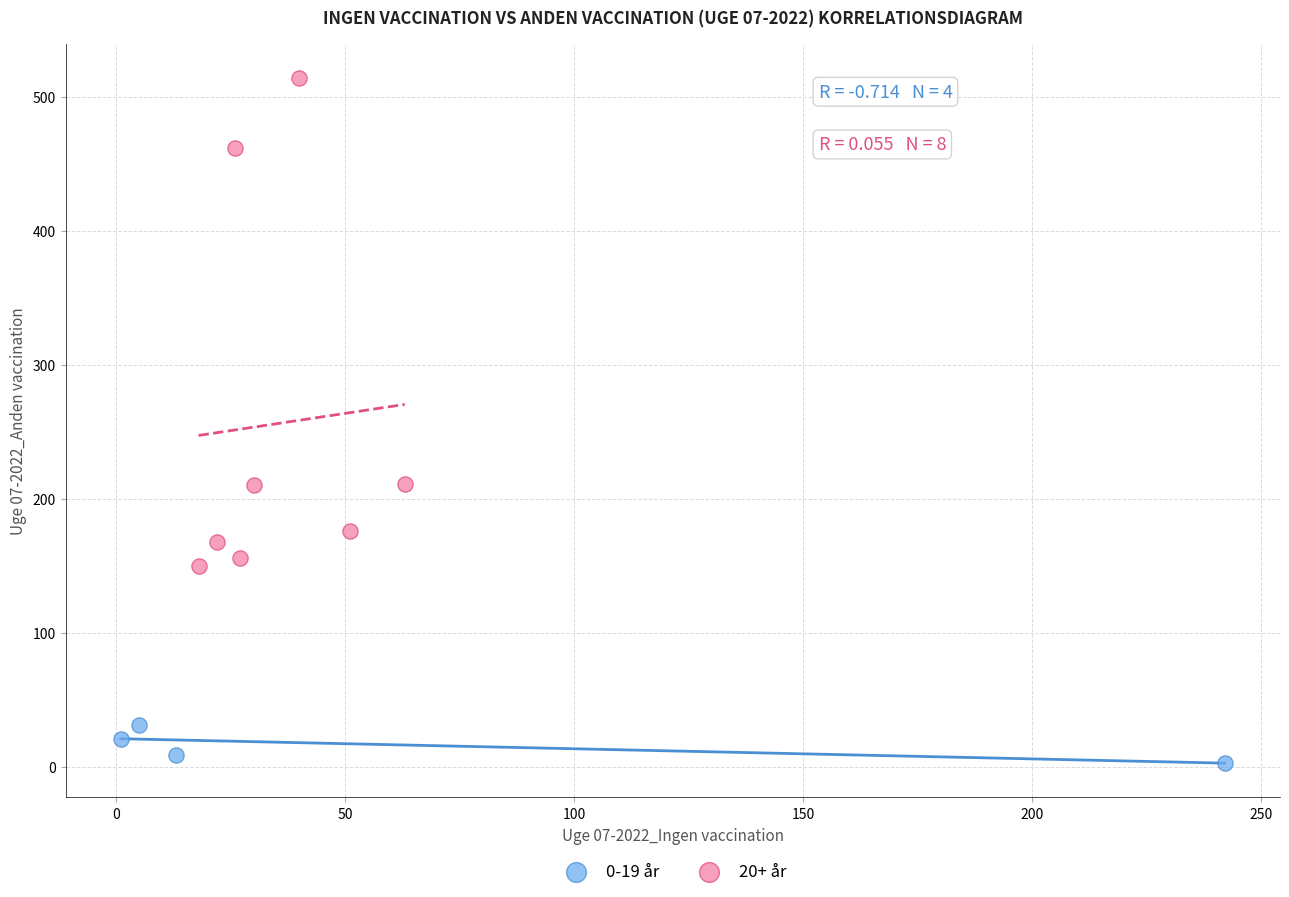

What are all the series names shown in the legend?

0-19 år, 20+ år